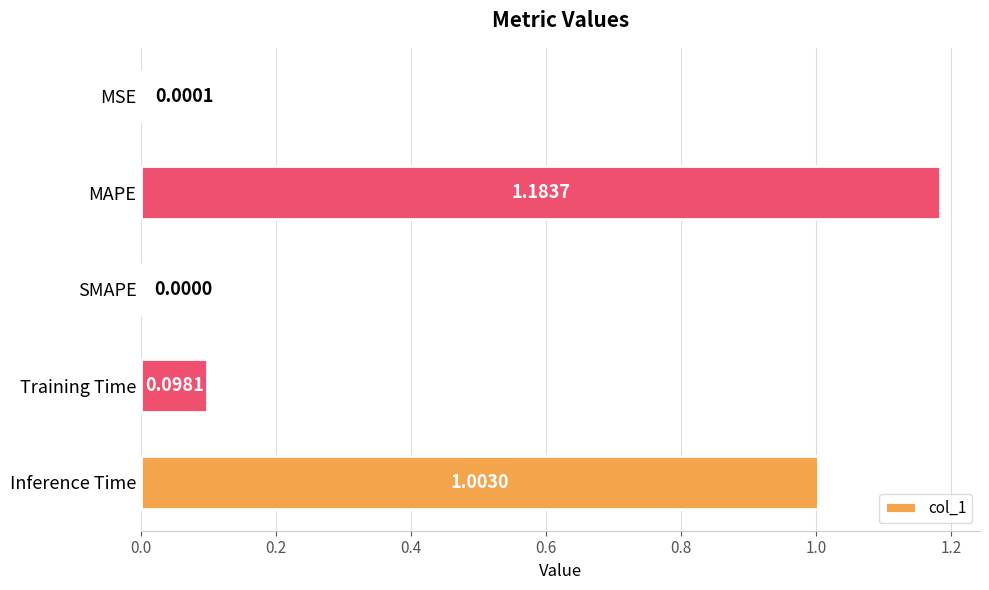

What is the change in value from MAPE to Training Time?

-1.1